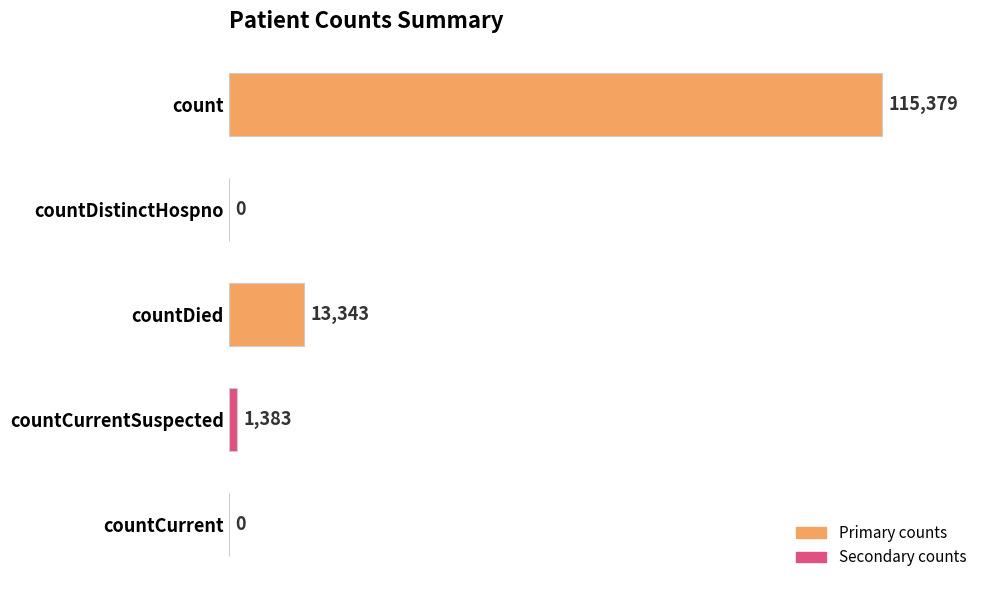

Are the bars grouped side by side (vs. stacked)?

No